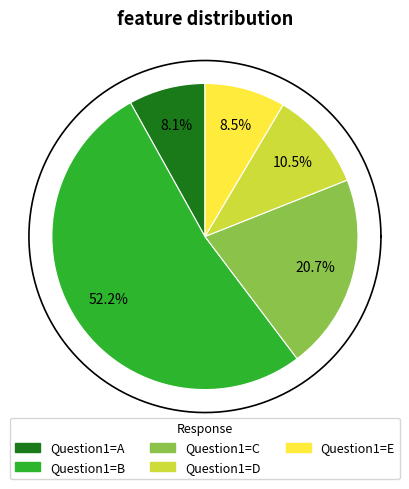

What percentage do C and A together represent?

28.8%